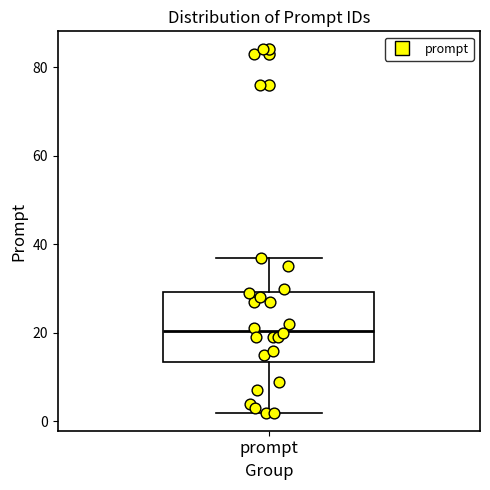

Where is the lower edge of the box for prompt on the y-axis? The values are not printed on the chart, so give them approximately, as read against the axis.

14